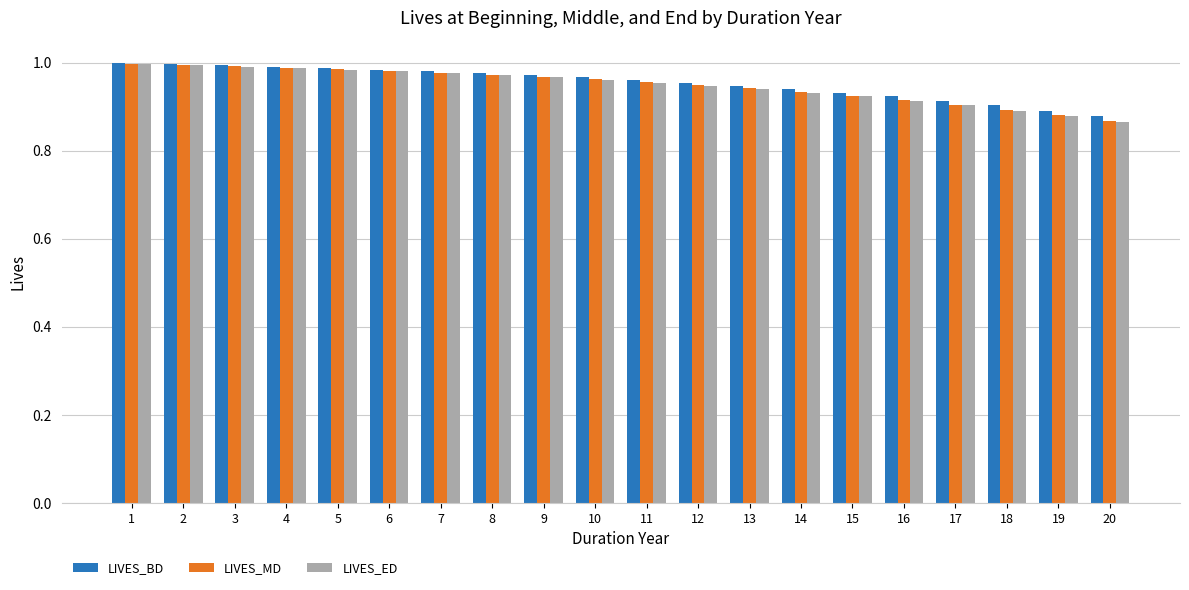

Which series changed the most between 8 and 20?

LIVES_ED